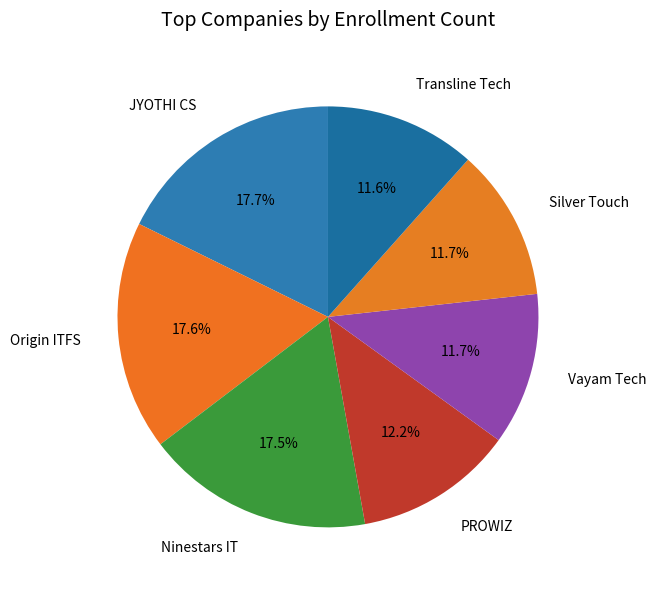

Combined, what portion of the pie is Transline Tech and Ninestars IT?

29.1%